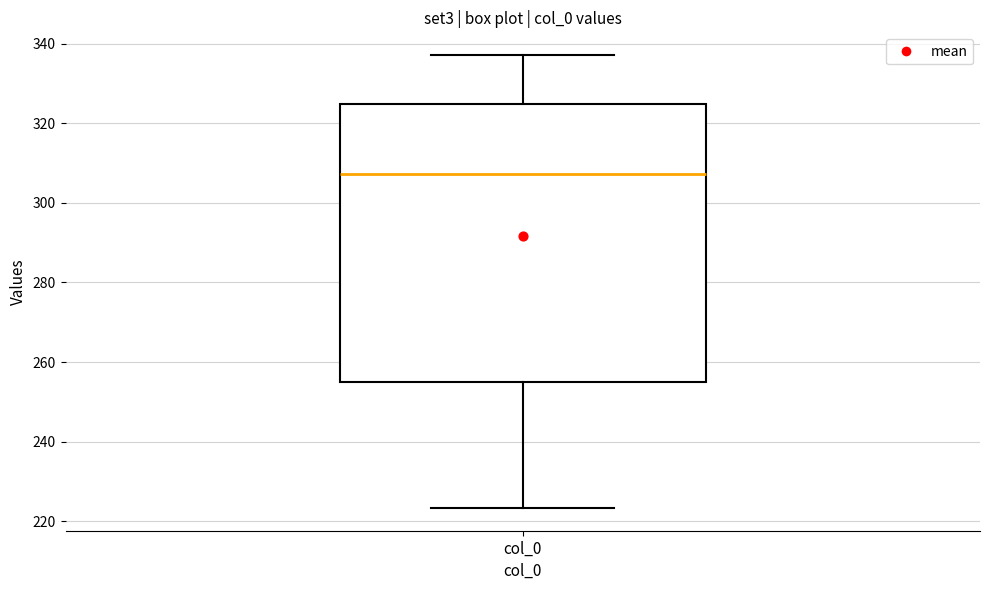

Transcribe this box plot: give where the median line is, the range the box spans, and where the two whiskers end, as read against the y-axis. The values are not printed on the chart, so give them approximately, as read against the axis.

median 308, box 256 to 324, whiskers 224 to 338